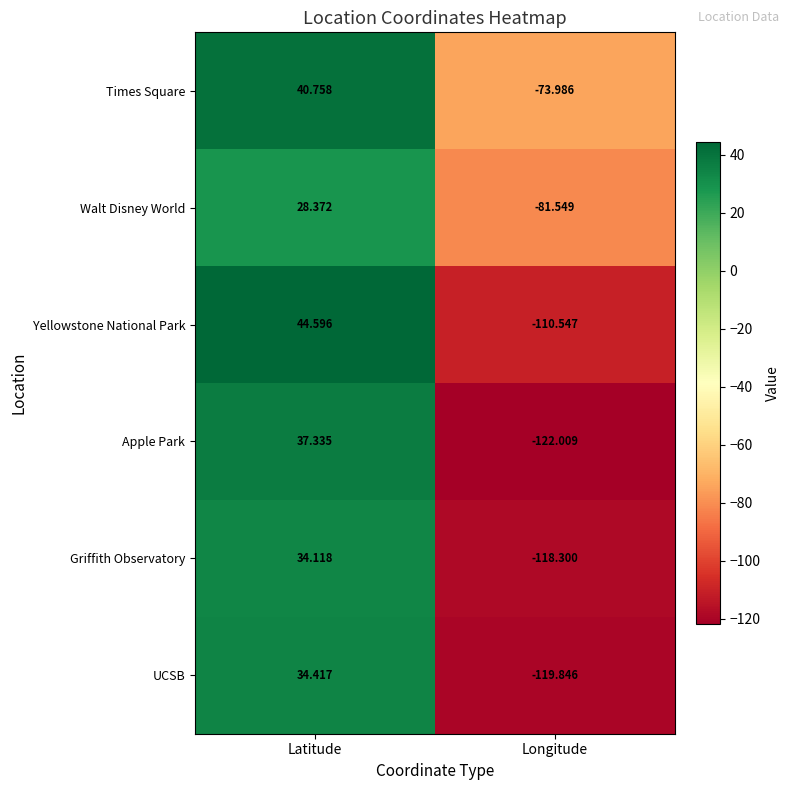

Which label corresponds to the smallest value in the chart?

Longitude